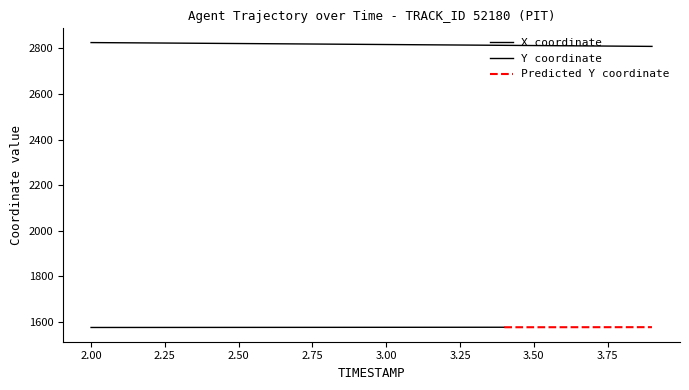

Reading left to right, what are all the values shown in this chart?

2.0=2824.8	2.1=2824.0	2.2=2823.2	2.3=2822.4	2.4=2821.5	2.5=2820.7	2.6=2819.8	2.7=2819.0	2.8=2818.1	2.9=2817.2	3.0=2816.3	3.1=2815.4	3.2=2814.6	3.3=2813.7	3.4=2812.8	3.5=2811.8	3.6=2810.9	3.7=2810.0	3.8=2809.1	3.9=2808.1